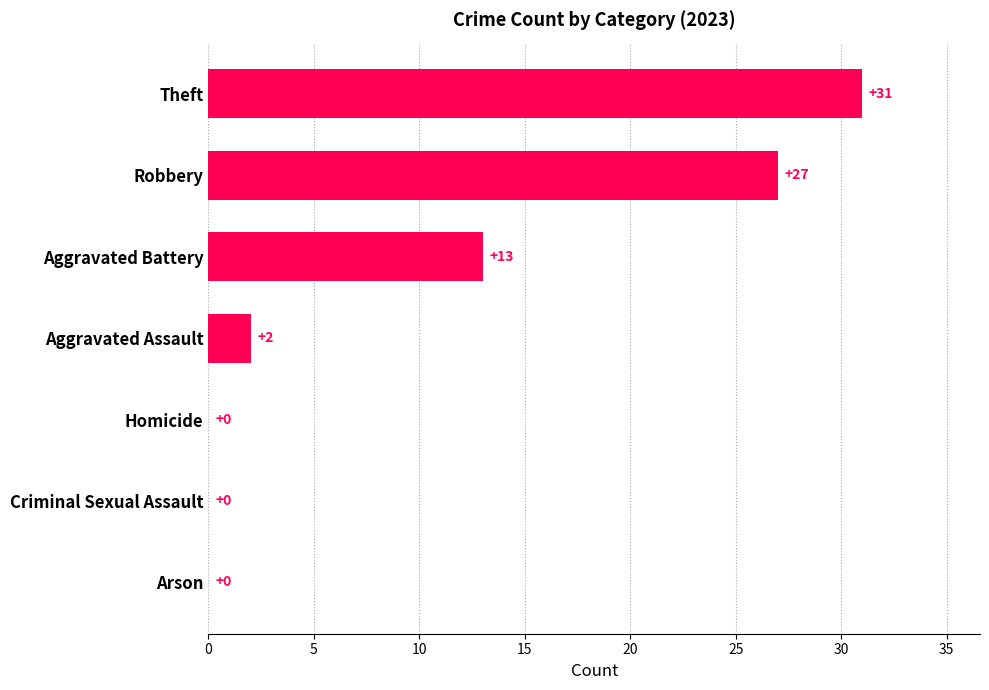

How many values are above zero?

4